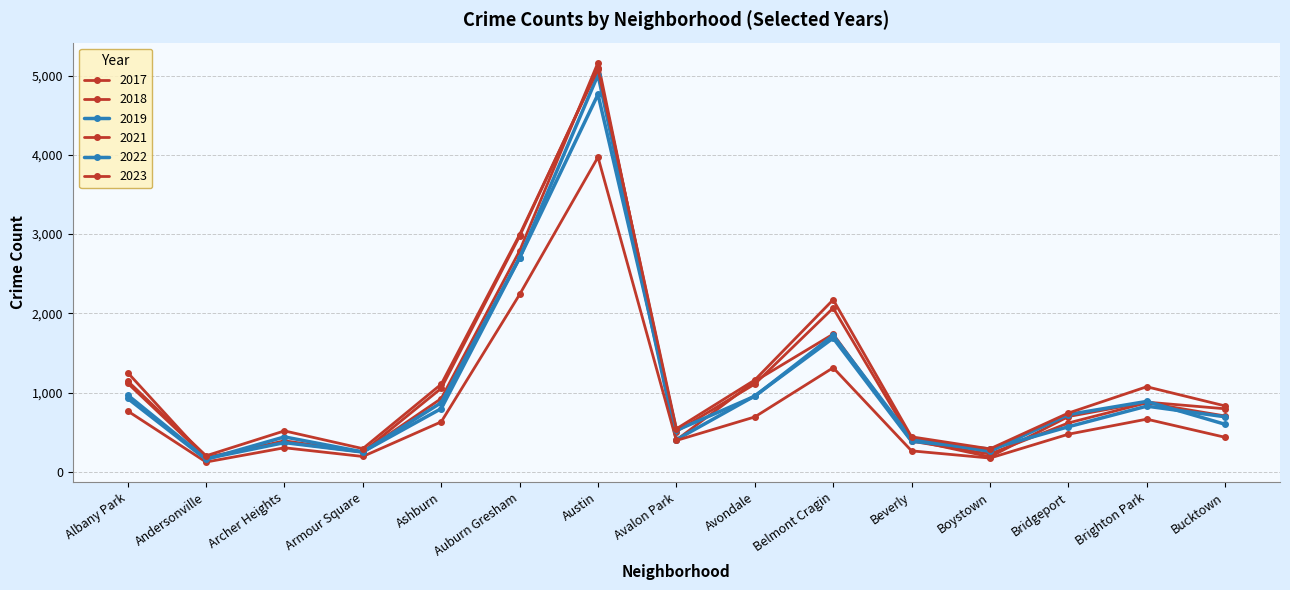

At which category does 2018 reach its first local peak?

Archer Heights